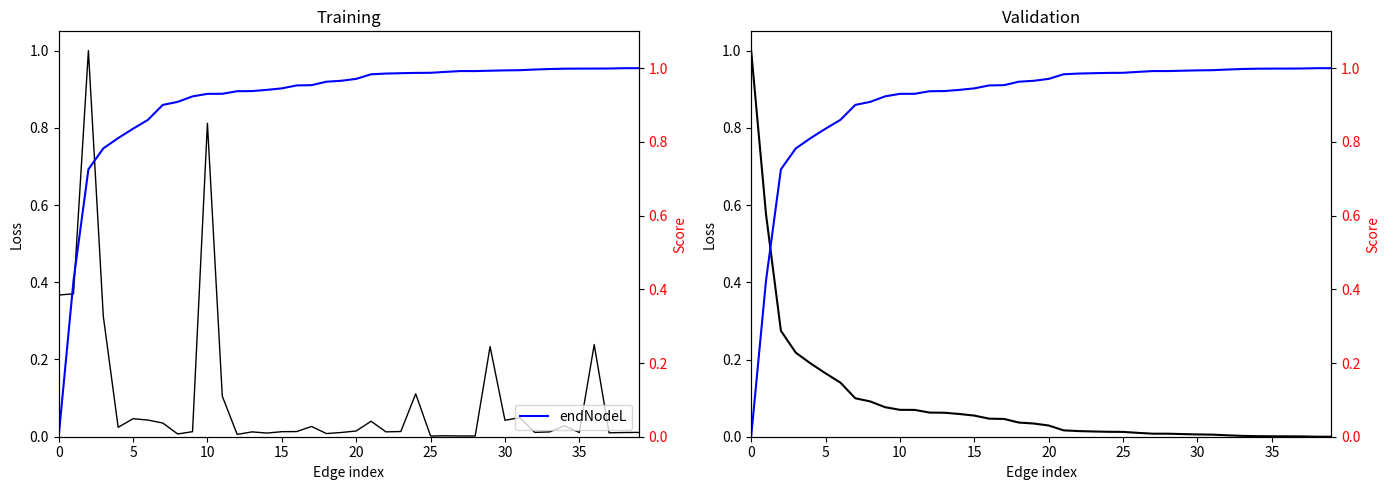

Between 23 and 17, which is larger?

17